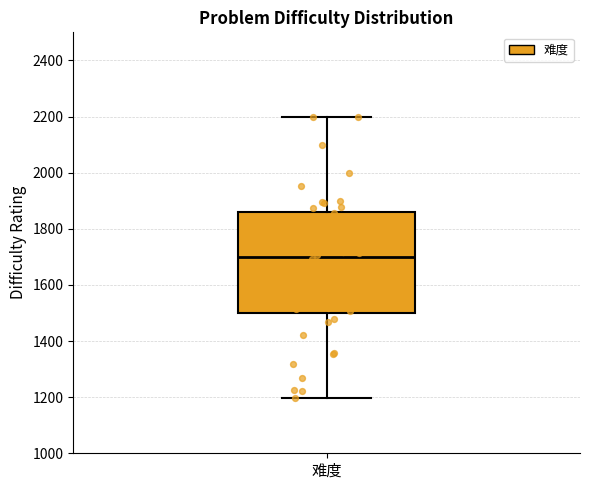

Where does the median line of the box for 难度 sit on the y-axis? The values are not printed on the chart, so give them approximately, as read against the axis.

1700